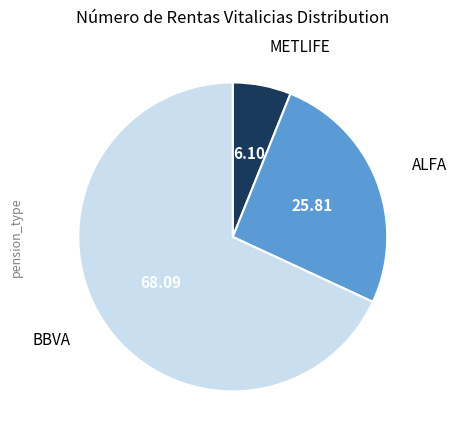

Rank the categories by value from highest to lowest.

BBVA, ALFA, METLIFE